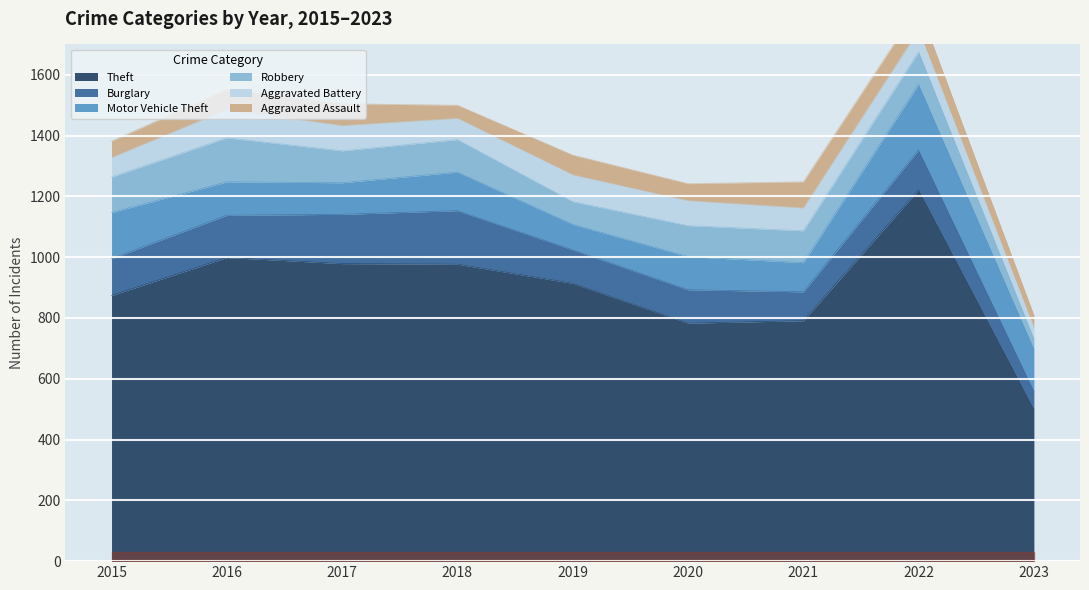

What is the spread (max minus min) of values at 2022?

1151